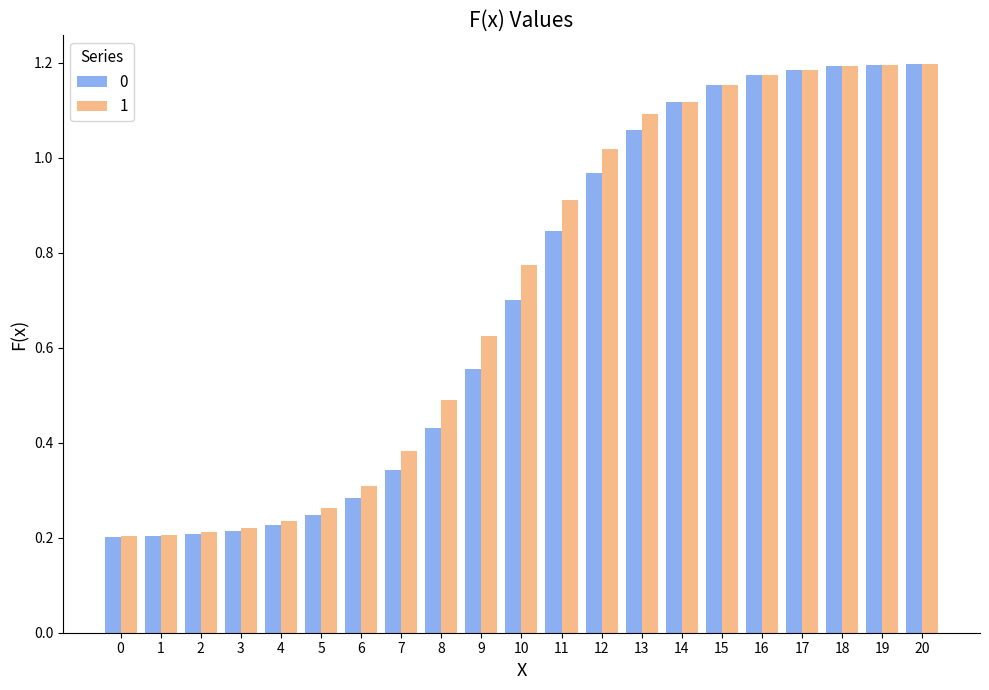

What is the total value across all series at 18?

2.4